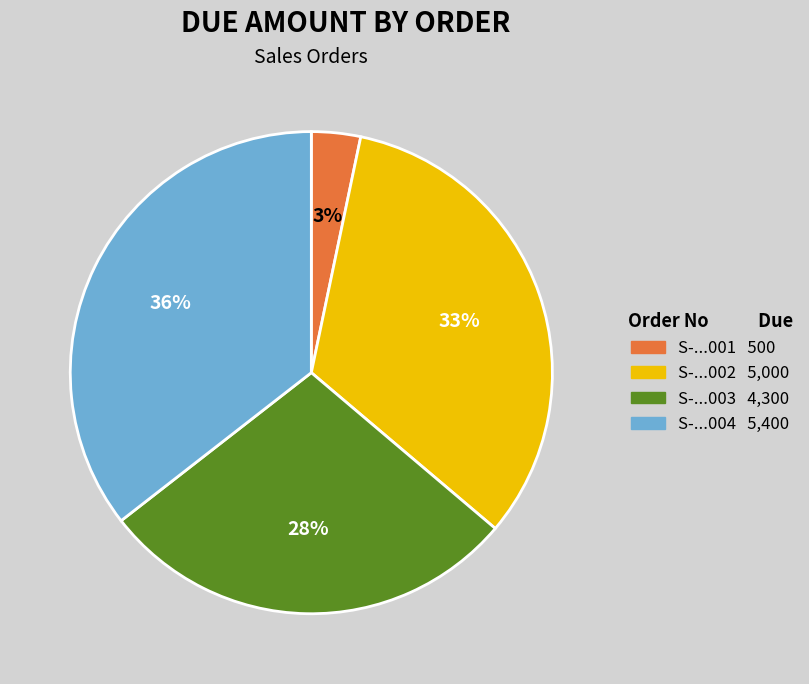

To the nearest percent, what is the average slice percentage?

25%